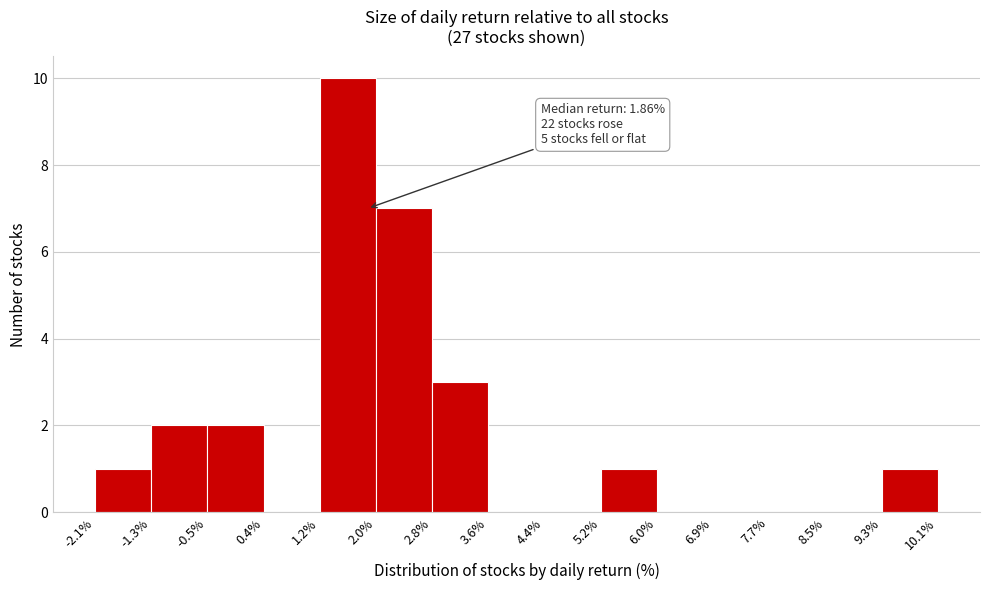

Over which range of the x-axis is the bar tallest?

1.2% to 2.0%